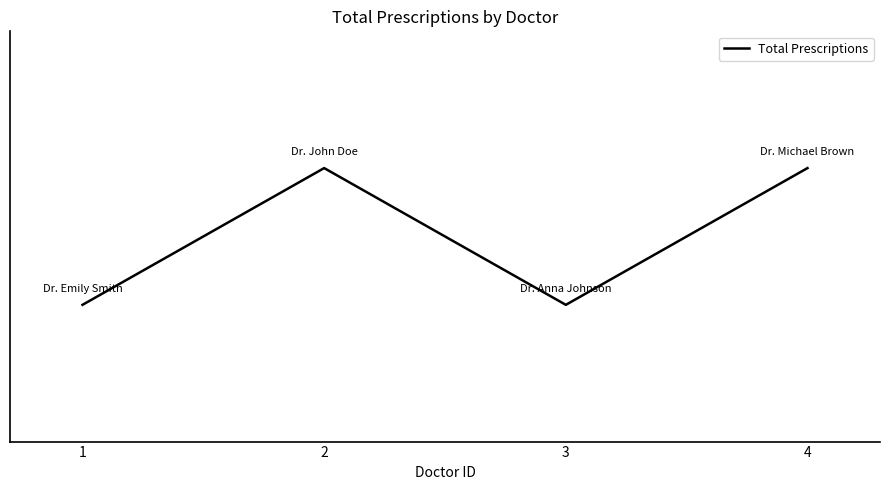

Does the chart display data point markers on the line(s)?

No